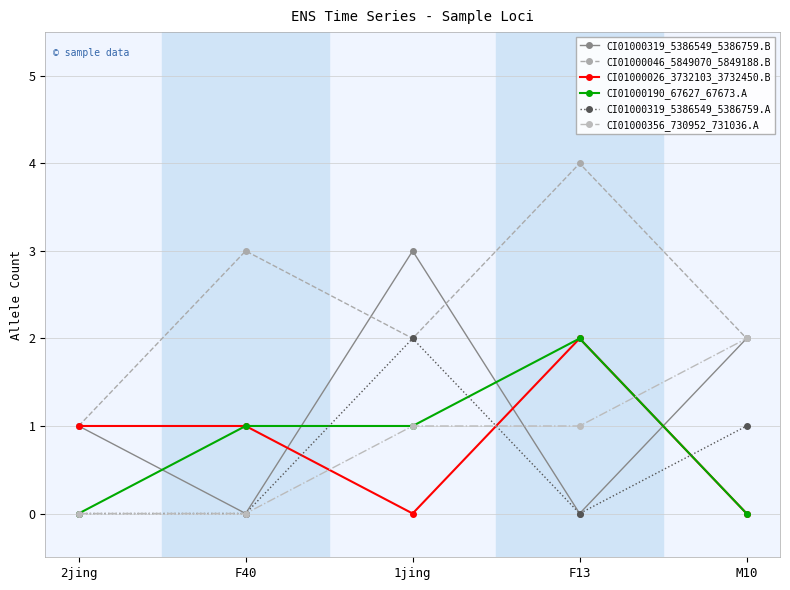

What is the label of the 2nd point from the right?

F13